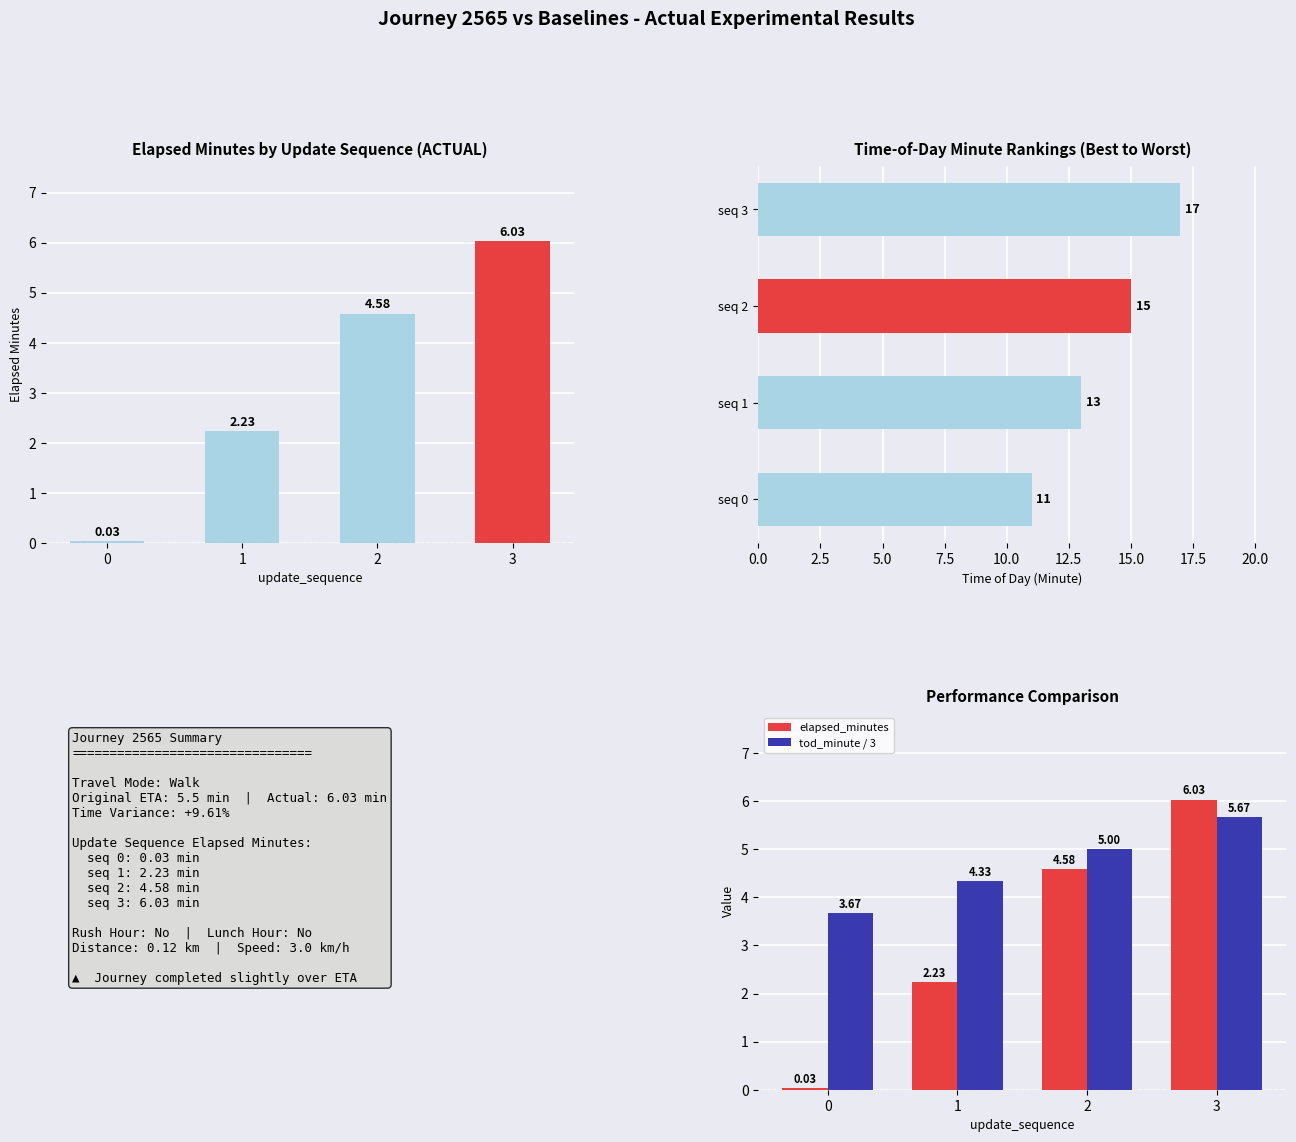

What is the difference between the maximum and minimum values in the time_of_day_minute series?

6.0